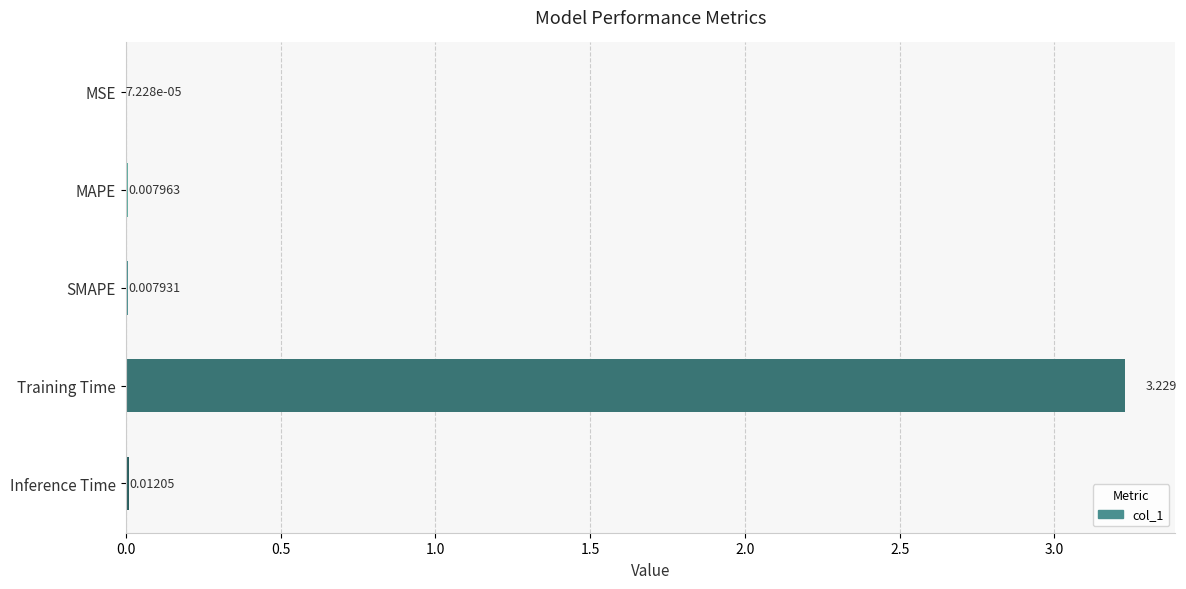

Which label corresponds to the largest value in the chart?

Training Time